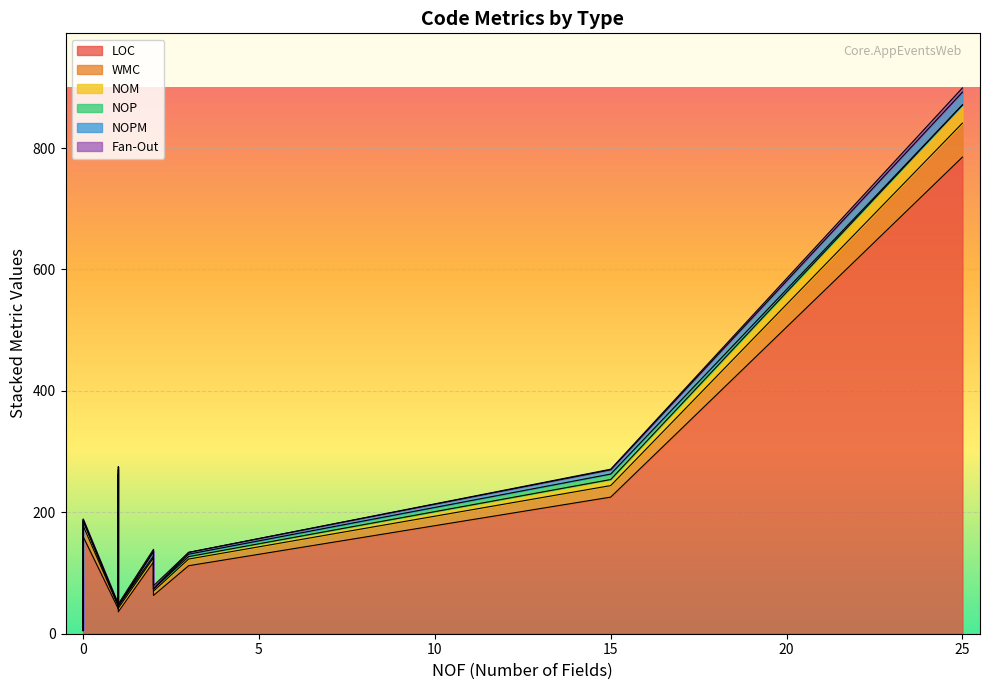

What is the approximate value of WMC at SharePointAcsContext, to the nearest 5?

5